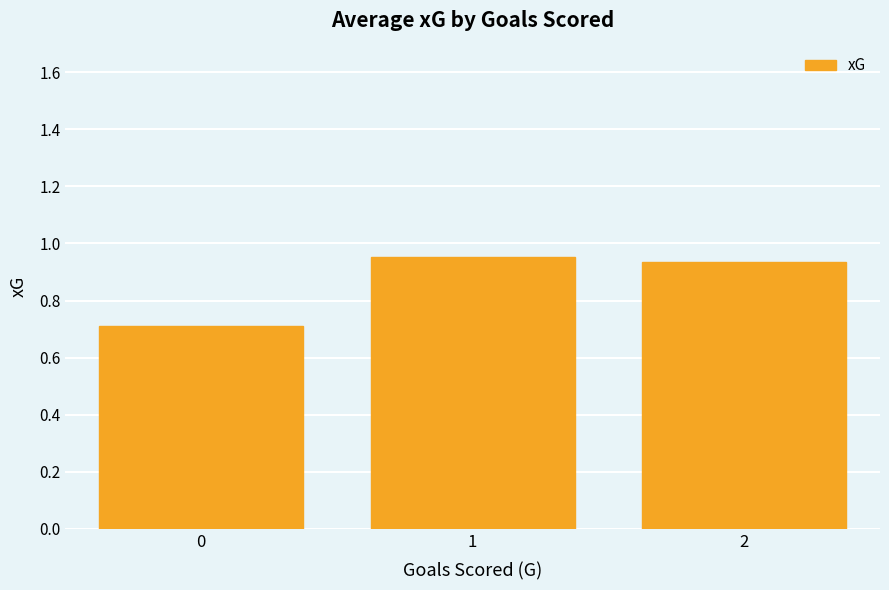

List the labels in order of value, smallest first.

0, 2, 1